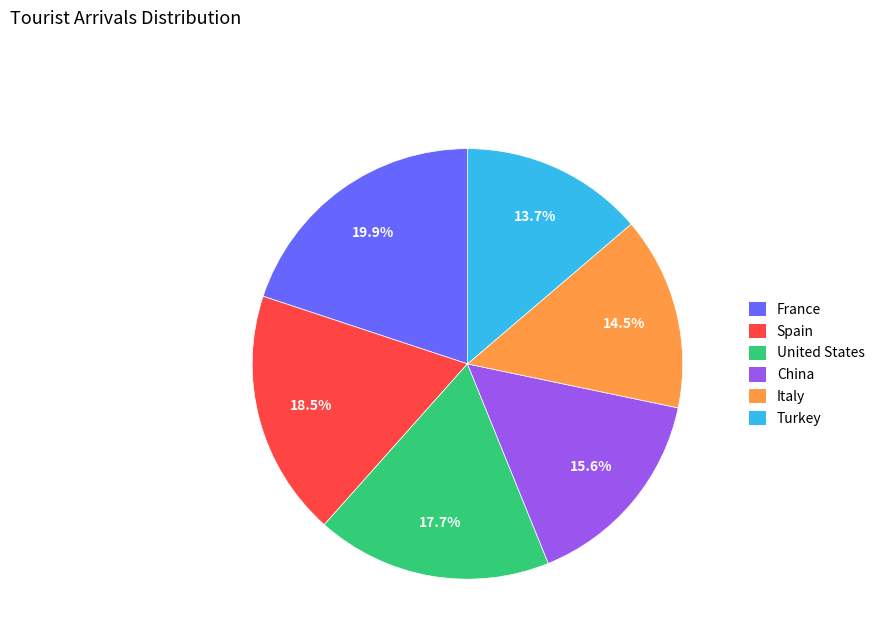

Is United States the majority of the pie?

No